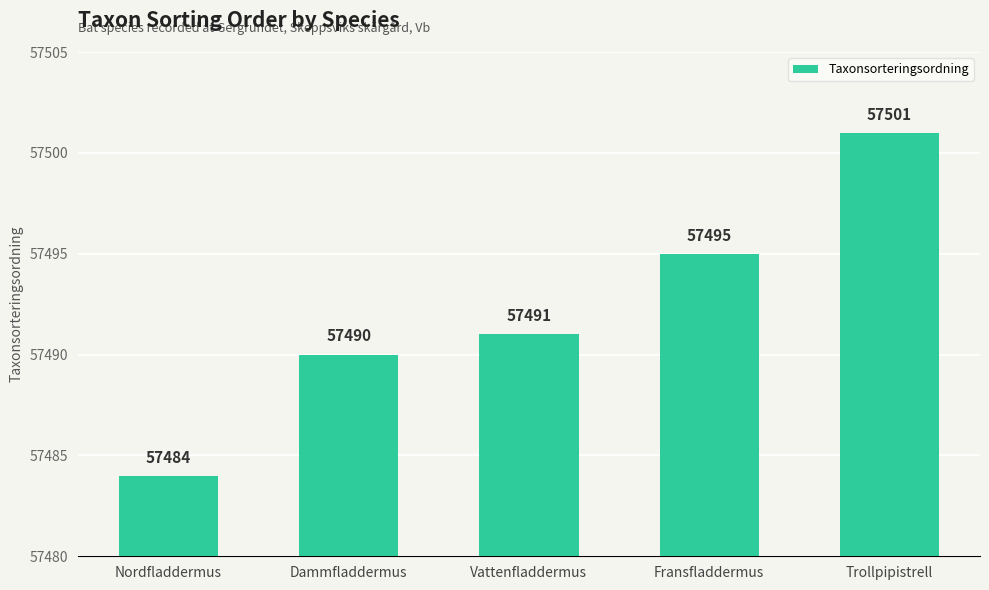

What is the sum of all values?

287461